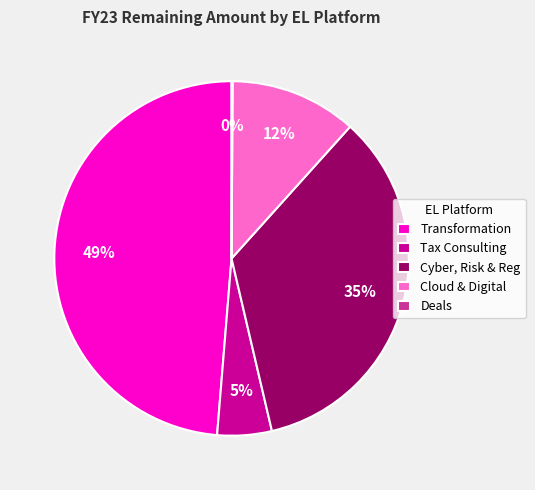

The Cyber, Risk & Reg slice represents 35% of the pie. True or false?

True